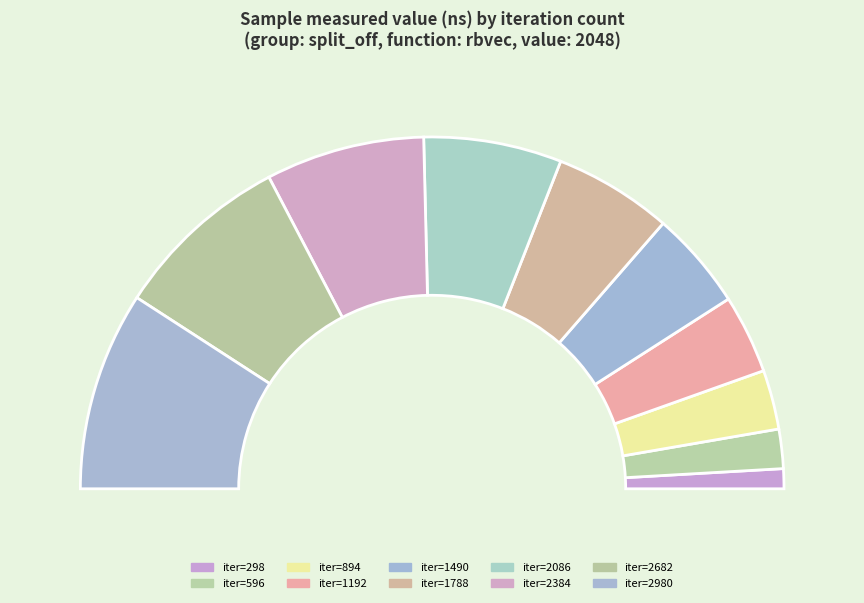

Count the number of slices in the pie.

10